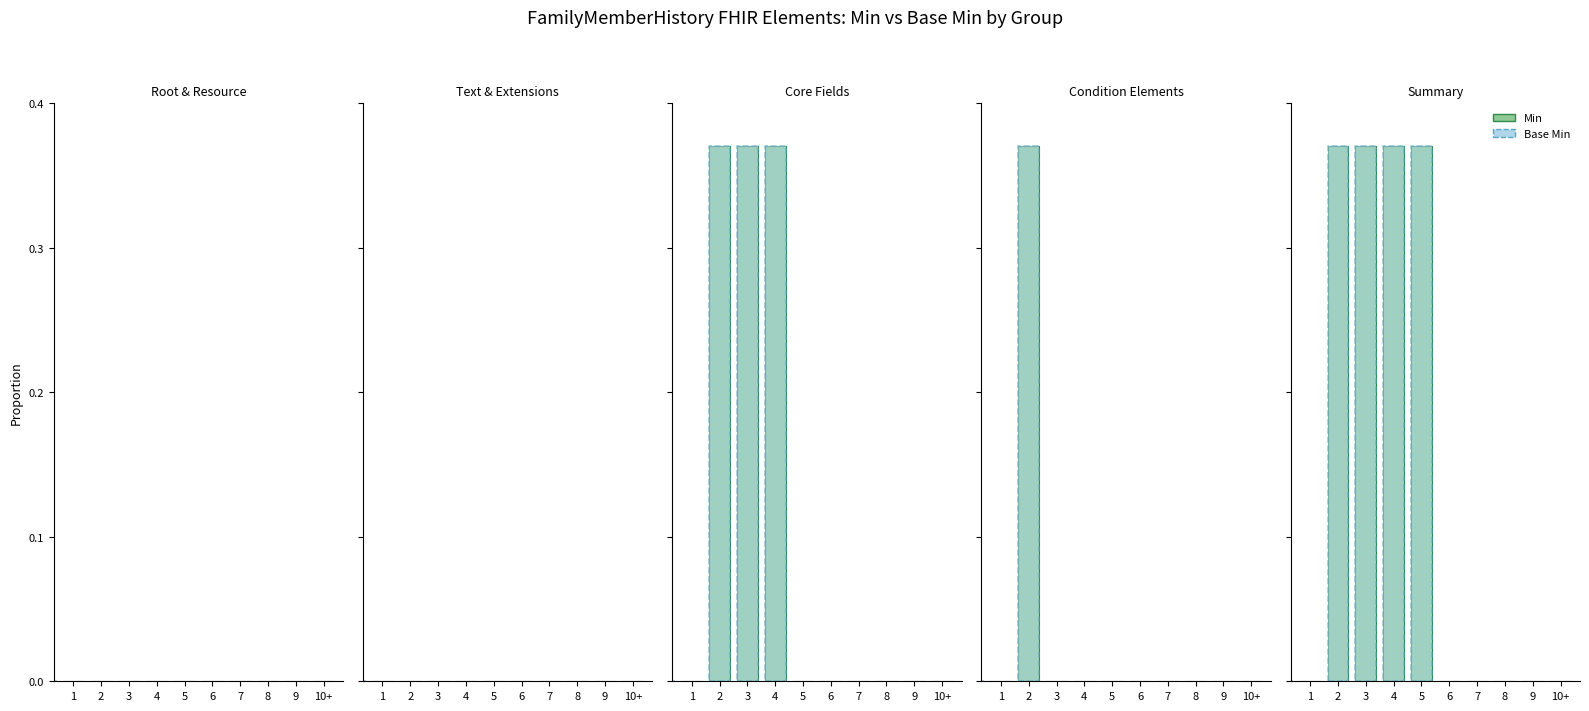

Rank the categories by value from lowest to highest.

1, 6, 7, 8, 9, 10+, 2, 3, 4, 5